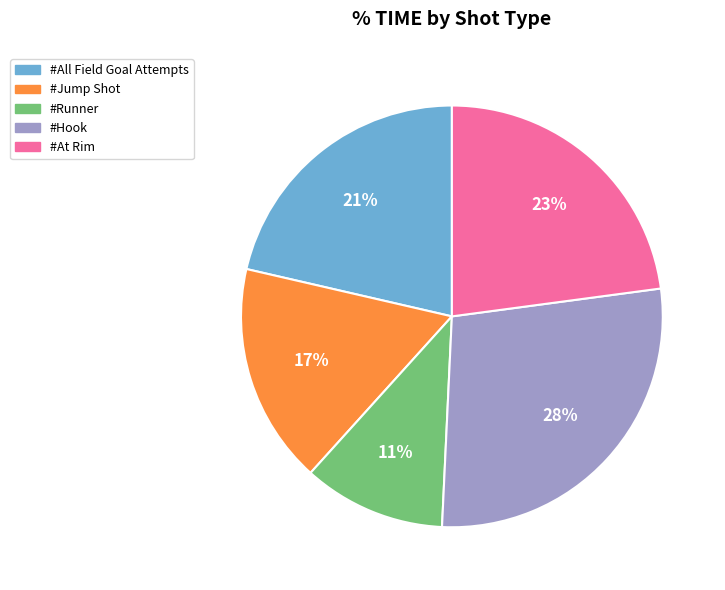

Is #Jump Shot the majority of the pie?

No